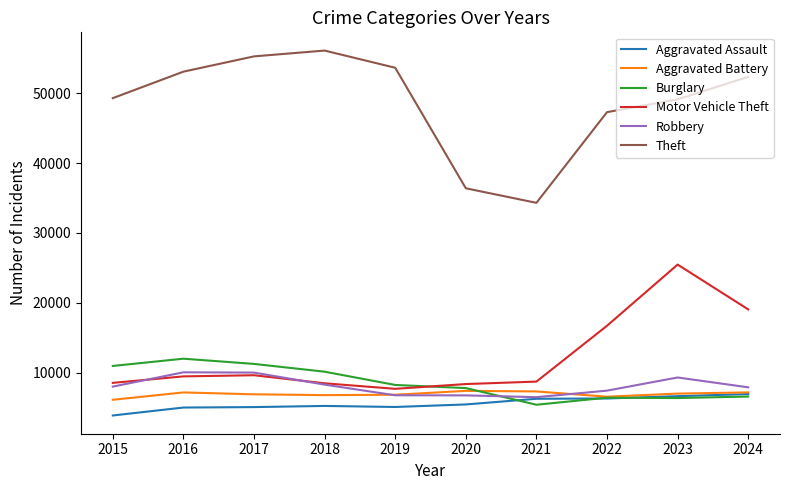

At which category does the chart reach its minimum across all series?

2015